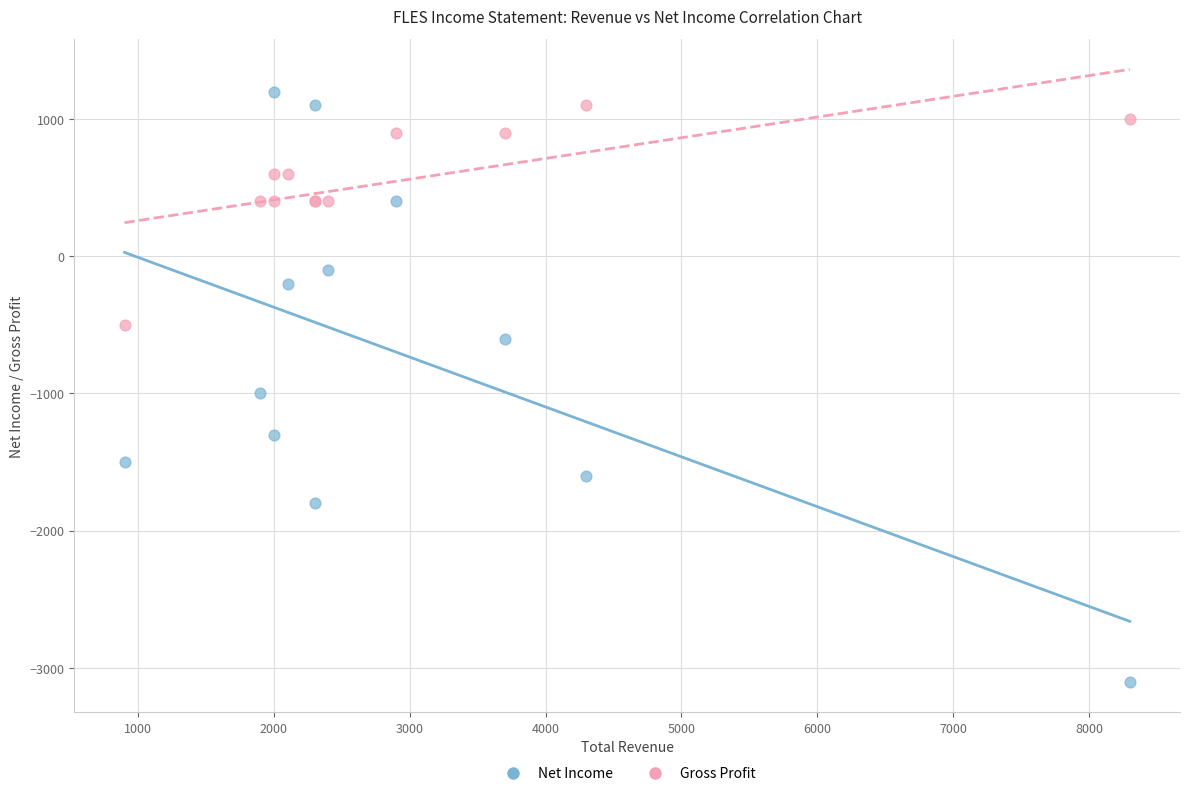

Across all series, what Y value is closest to -950?

-1000